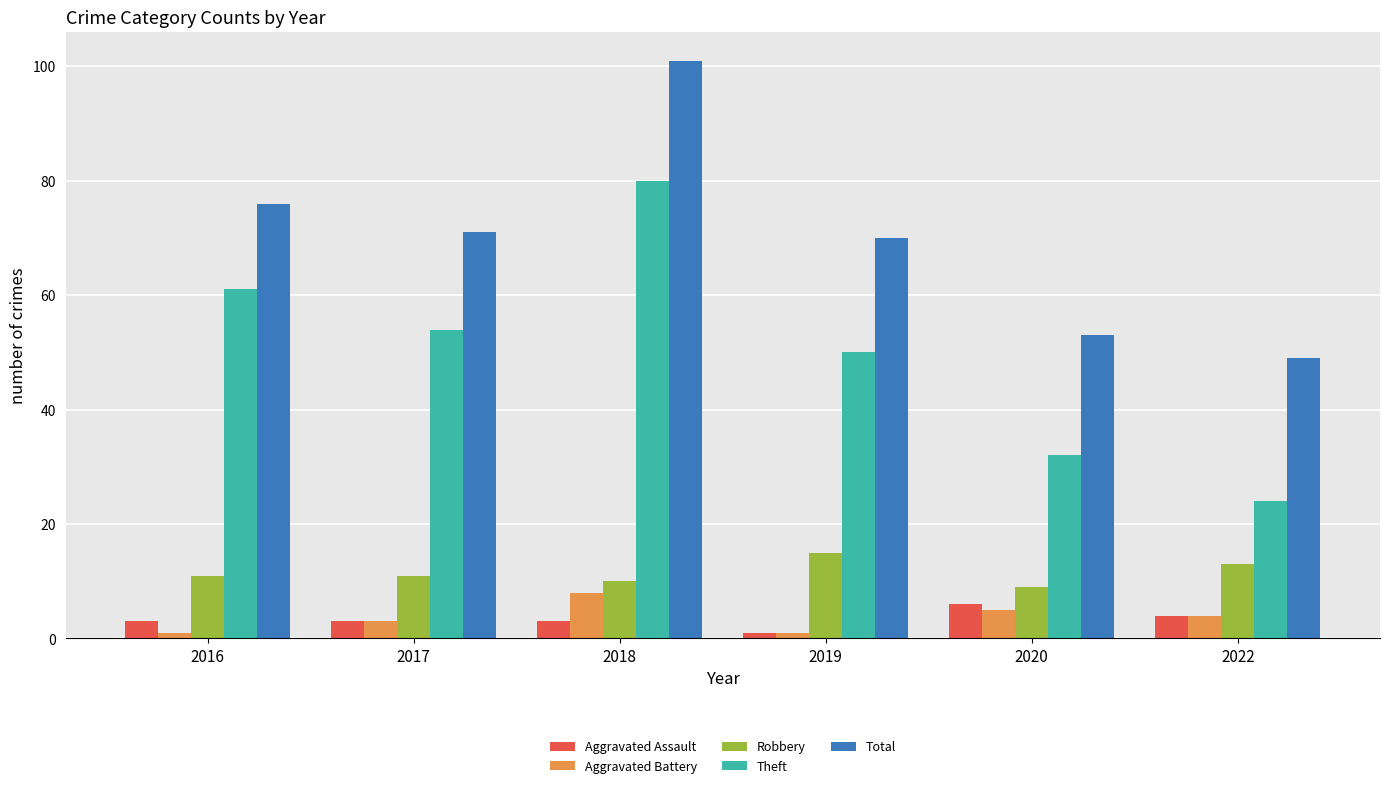

Which series has the widest spread of values?

Theft